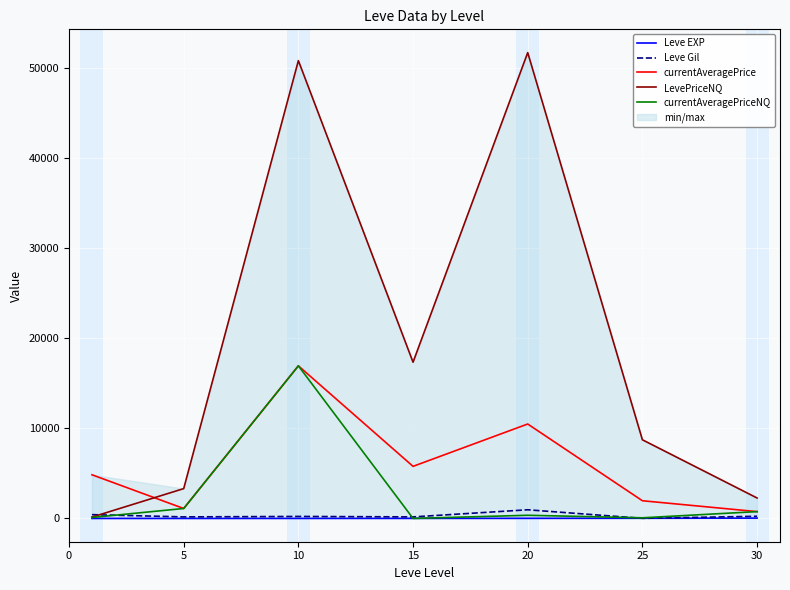

What is the highest value of the currentAveragePrice series?

16937